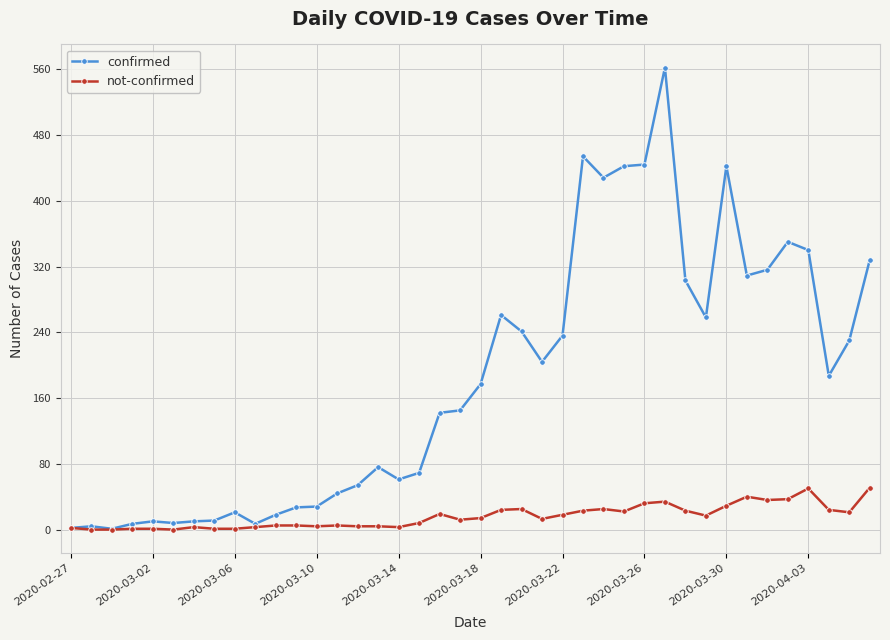

List the series in order of their overall mean, highest first.

confirmed, not-confirmed